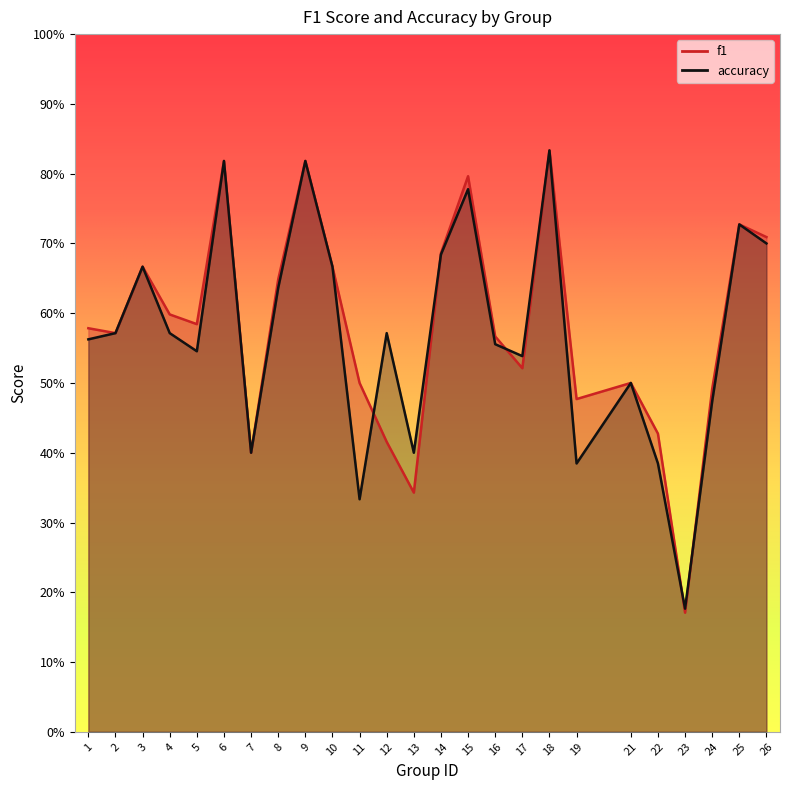

What are all the series names shown in the legend?

f1, accuracy